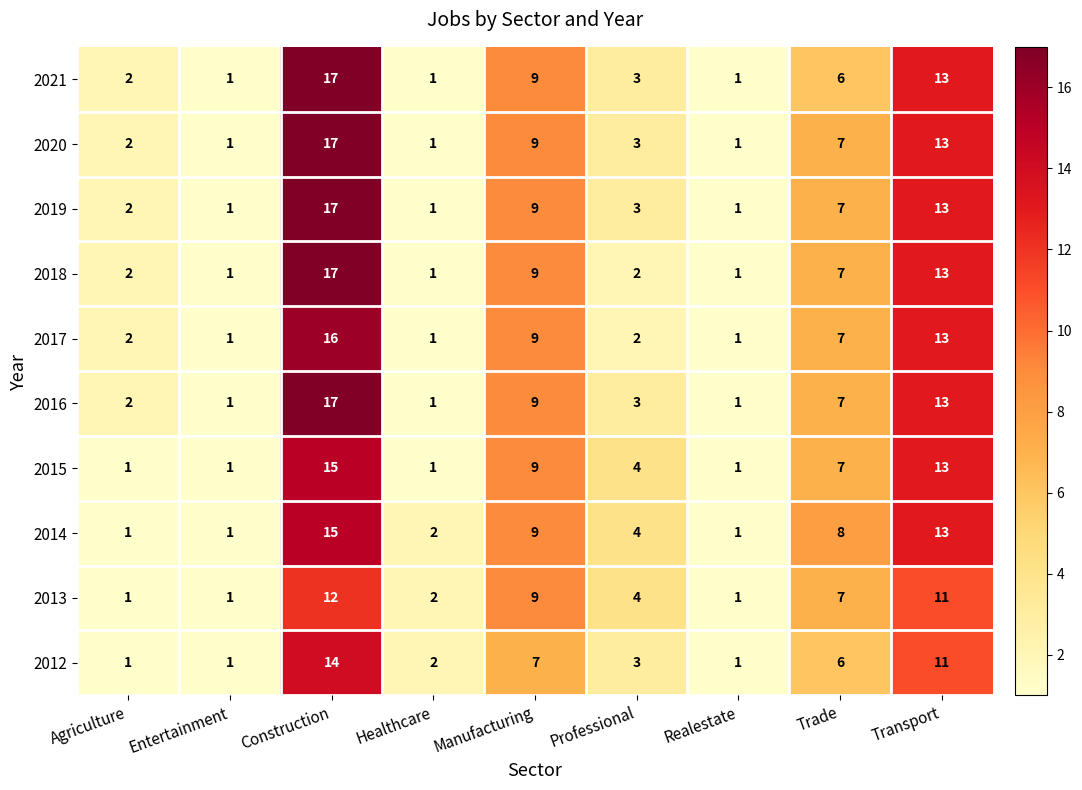

What is the total value across all series at Entertainment?

10